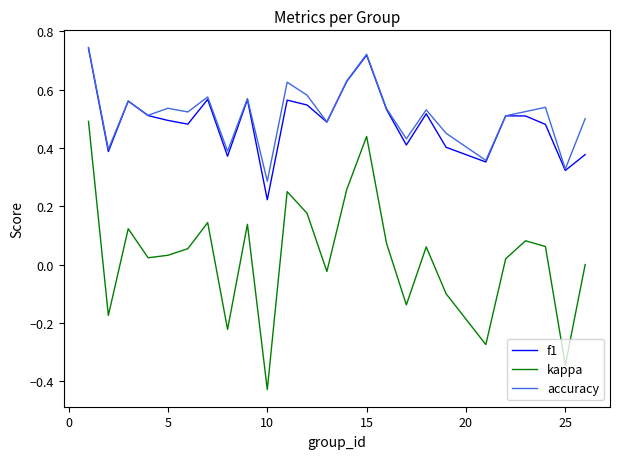

True or false: kappa and accuracy cross at least once.

False